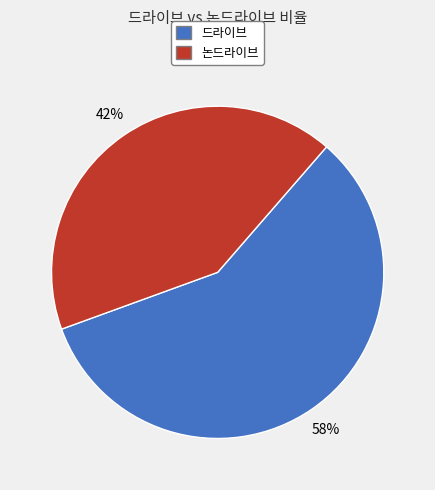

Which has a higher value, 논드라이브 or 드라이브?

드라이브